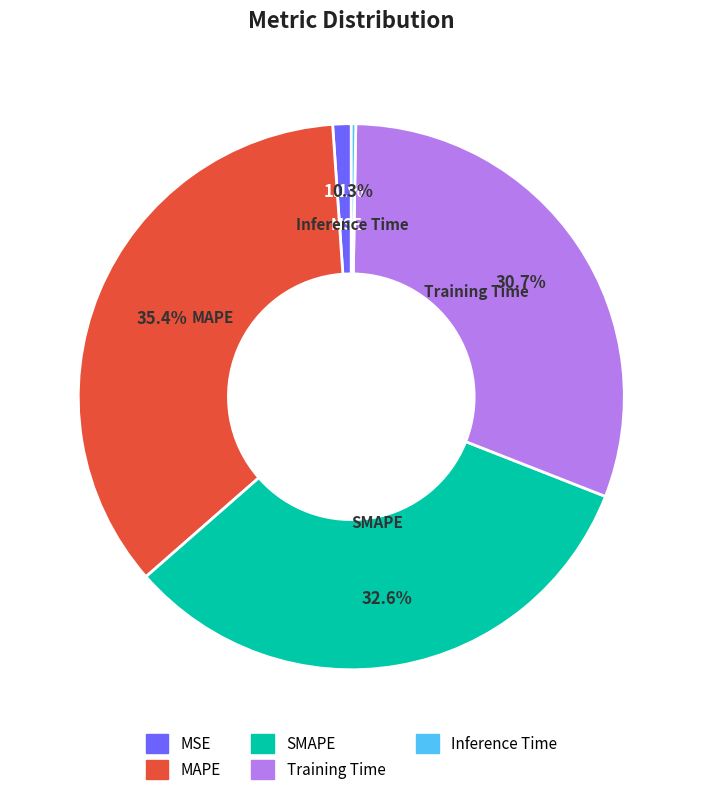

What percentage is NOT represented by SMAPE?

67.4%